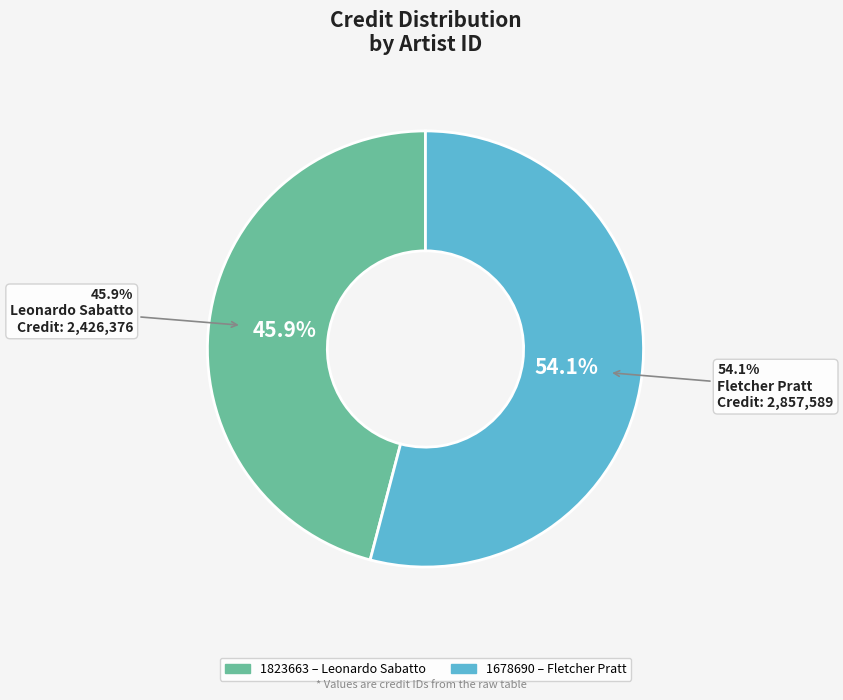

What percentage is the 1823663 slice, to the nearest percent?

46%